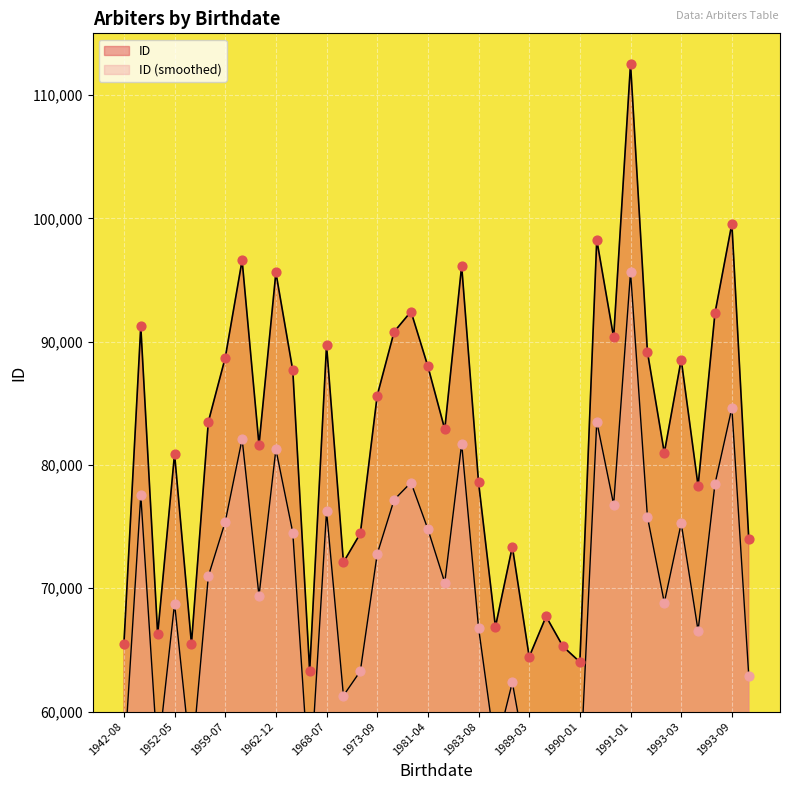

What is the ratio of the value at 1971-03 to the value at 1978-09?

0.8